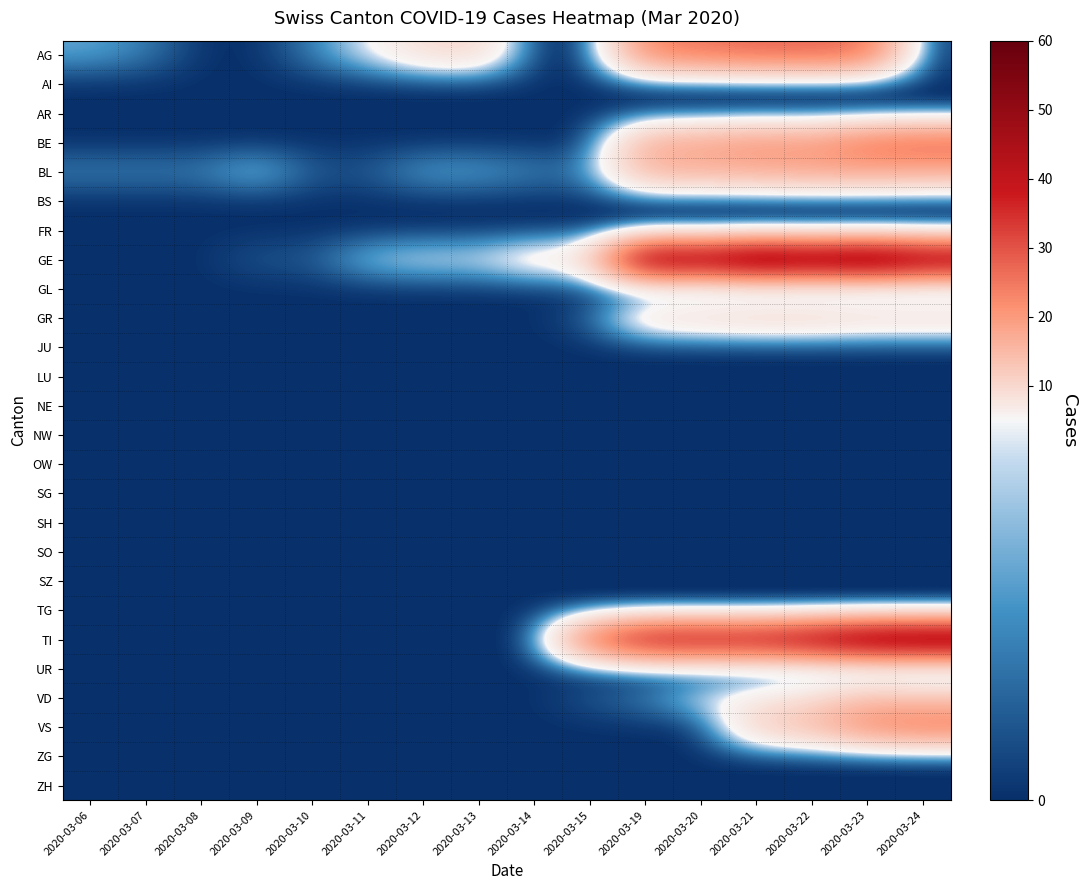

At how many categories does at least one series exceed 15?

7